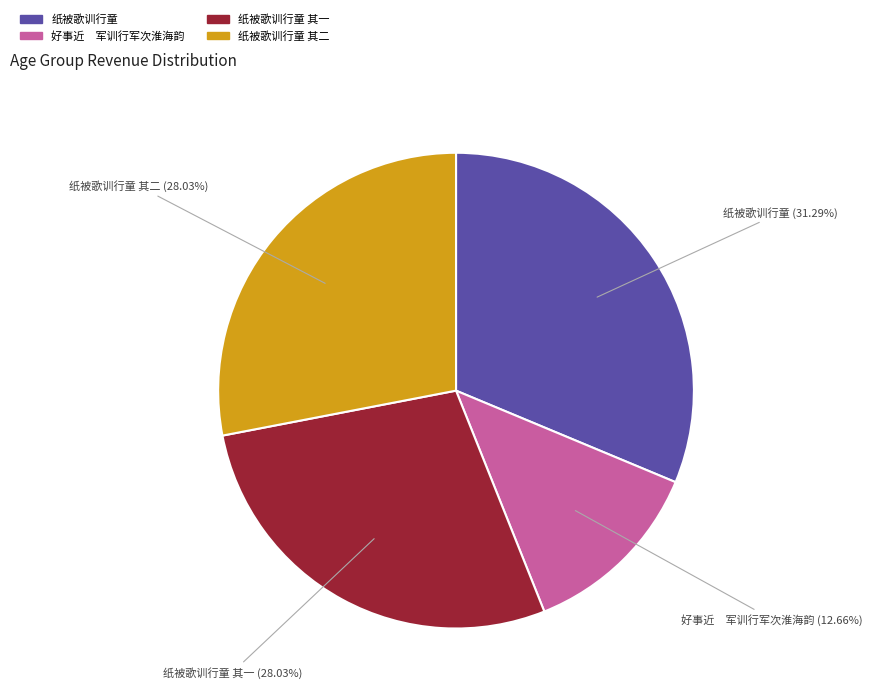

Does any single category account for the majority?

No